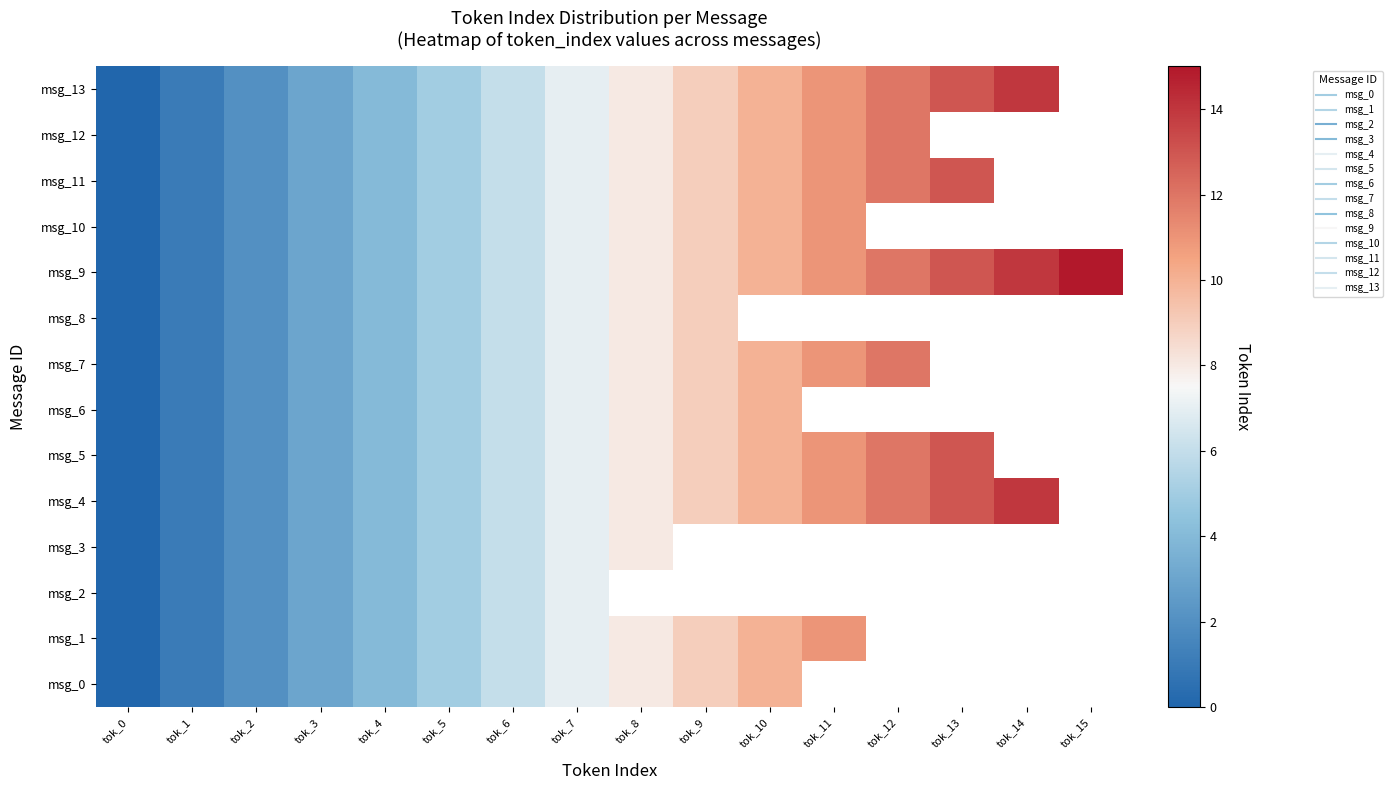

What is the approximate value of msg_11 at tok_11?

11.0